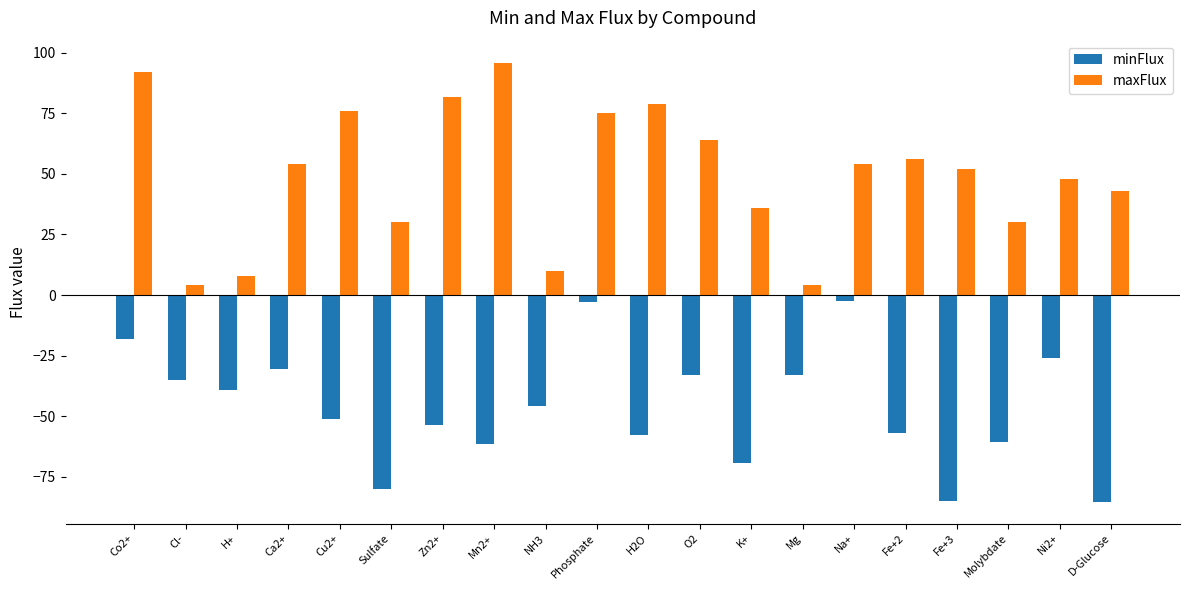

What is the sum of all minFlux values?

-927.9